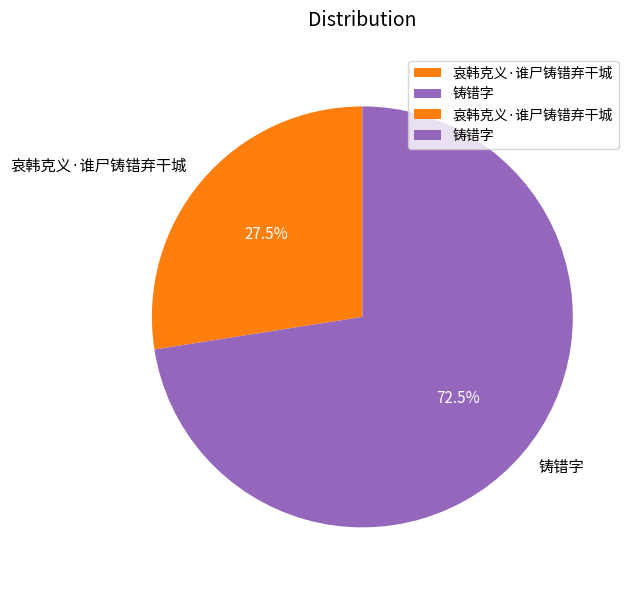

Is it true that 铸错字 is 87% of the pie?

False